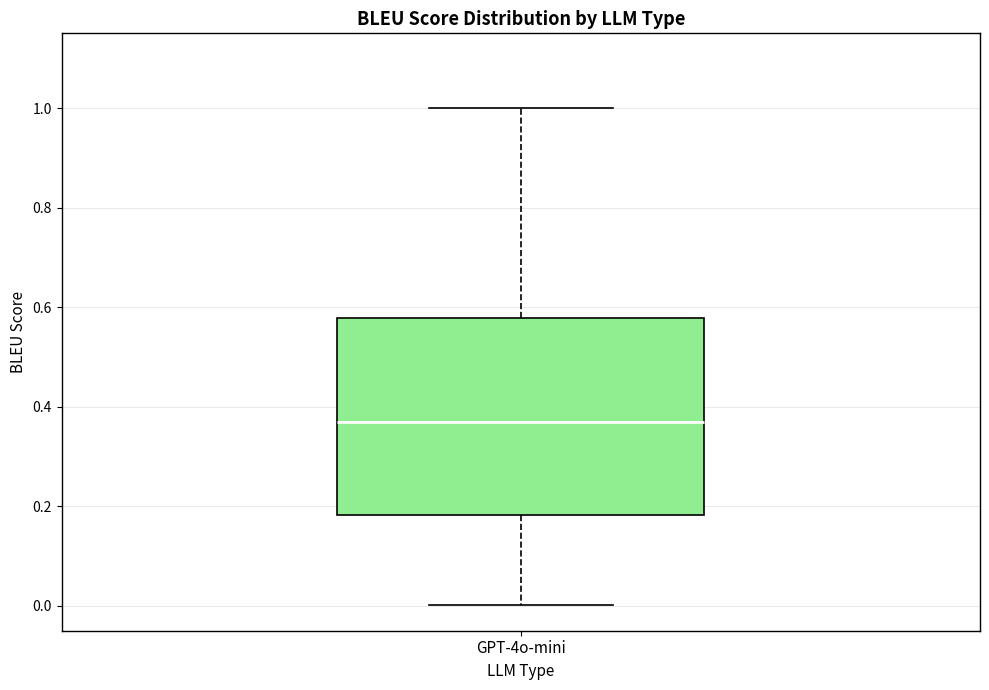

Where does the upper whisker of the box for GPT-4o-mini end on the y-axis? The values are not printed on the chart, so give them approximately, as read against the axis.

1.00